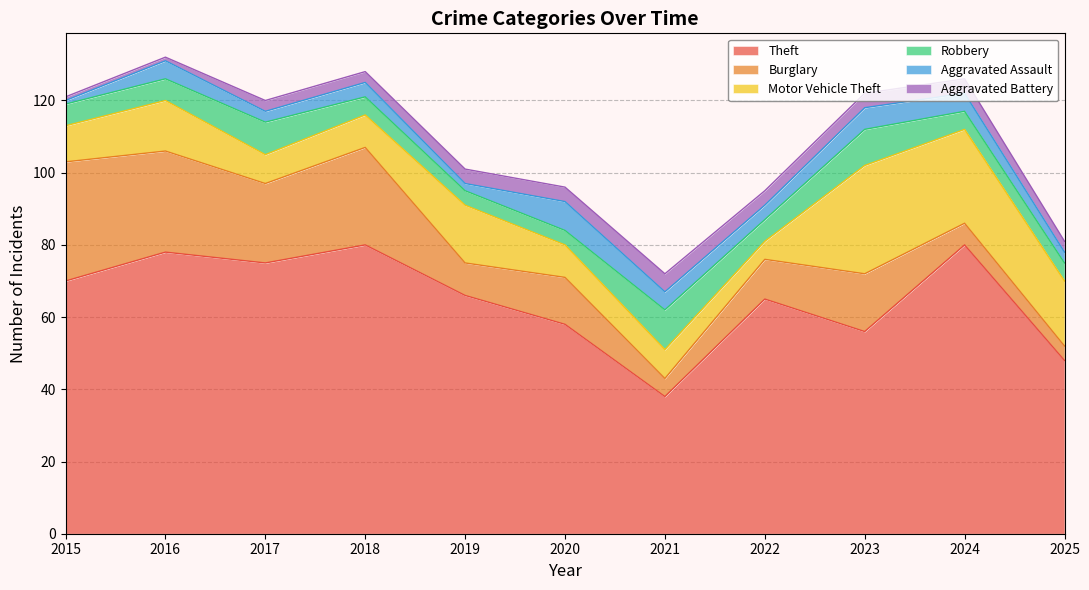

Is it true that Theft equals 21 at 2022?

False